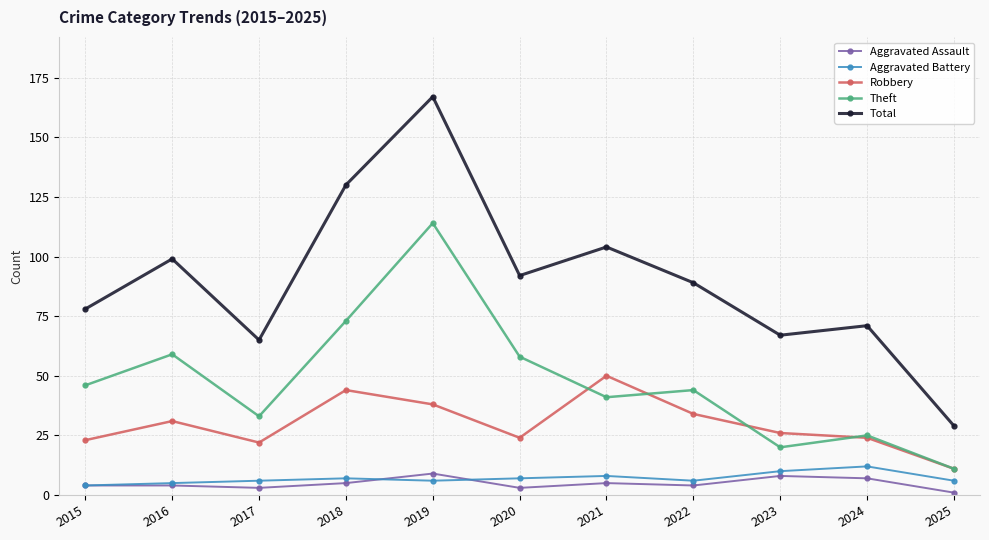

True or false: Robbery has a value of 23 at 2015.

True